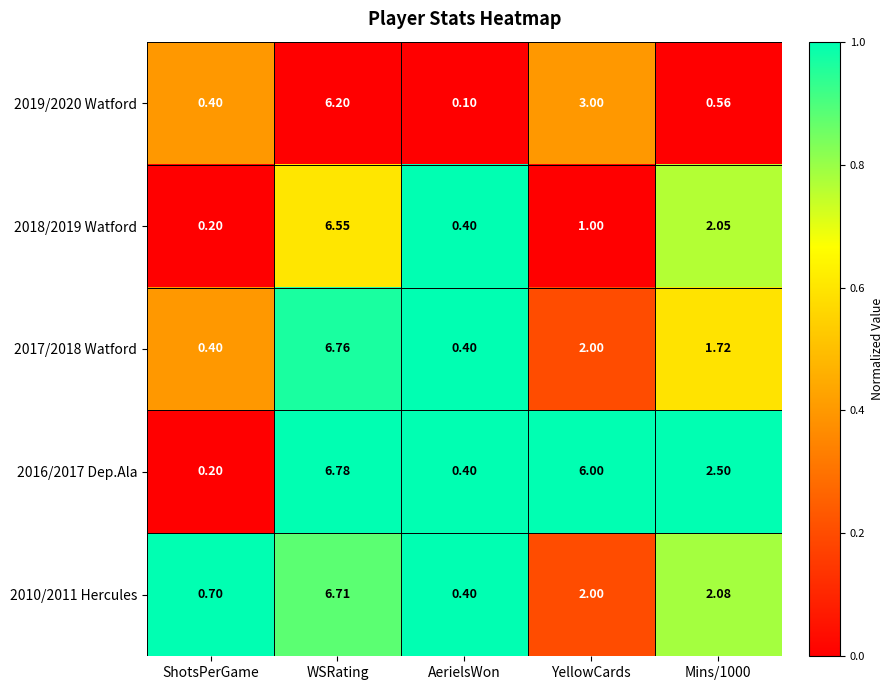

At which label does 2018/2019 Watford first exceed 1?

WSRating